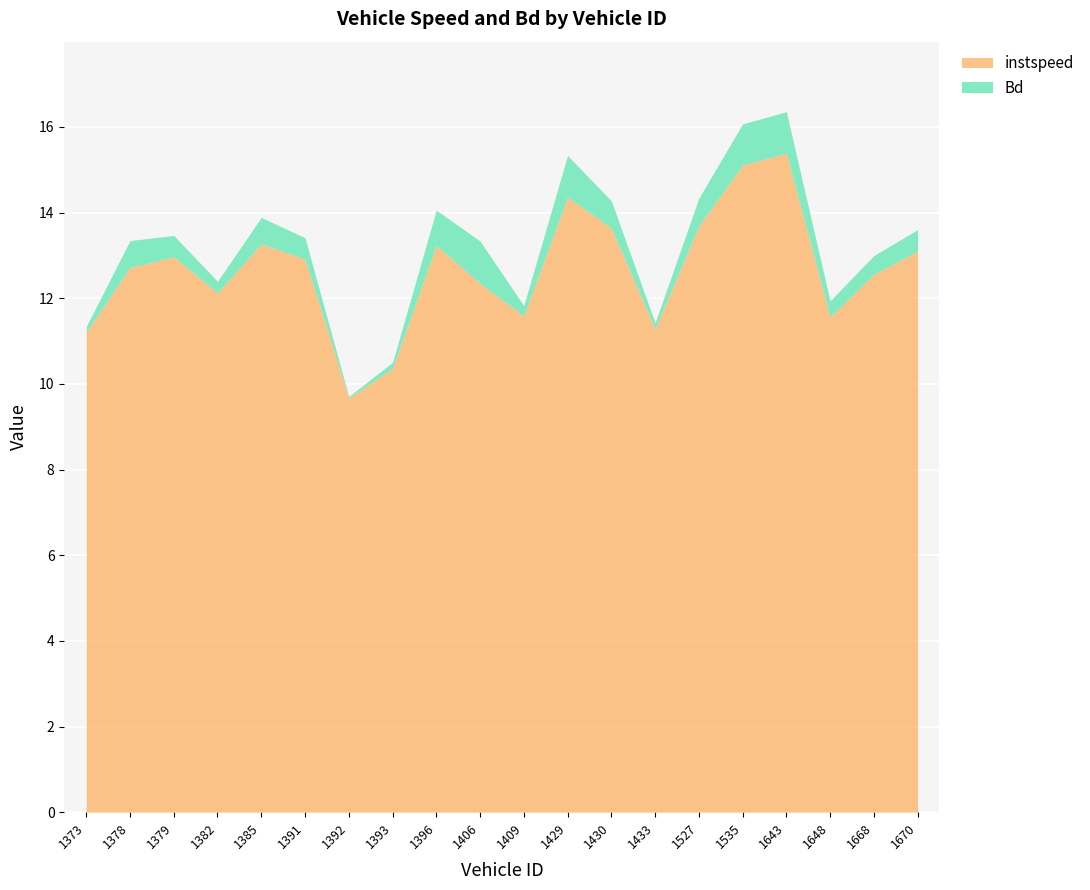

How many lines are shown in the chart?

2